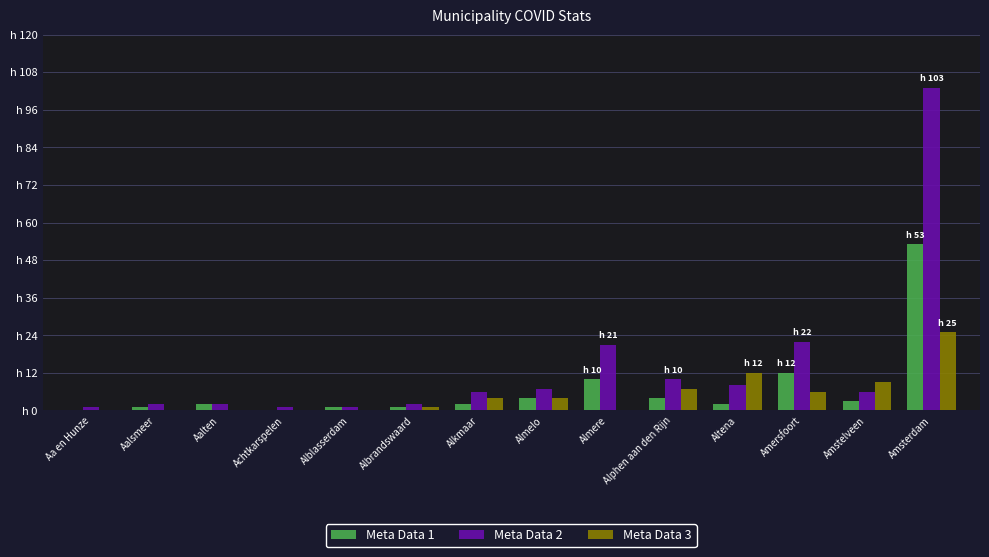

Rank the series by their average value, from lowest to highest.

Meta Data 3, Meta Data 1, Meta Data 2